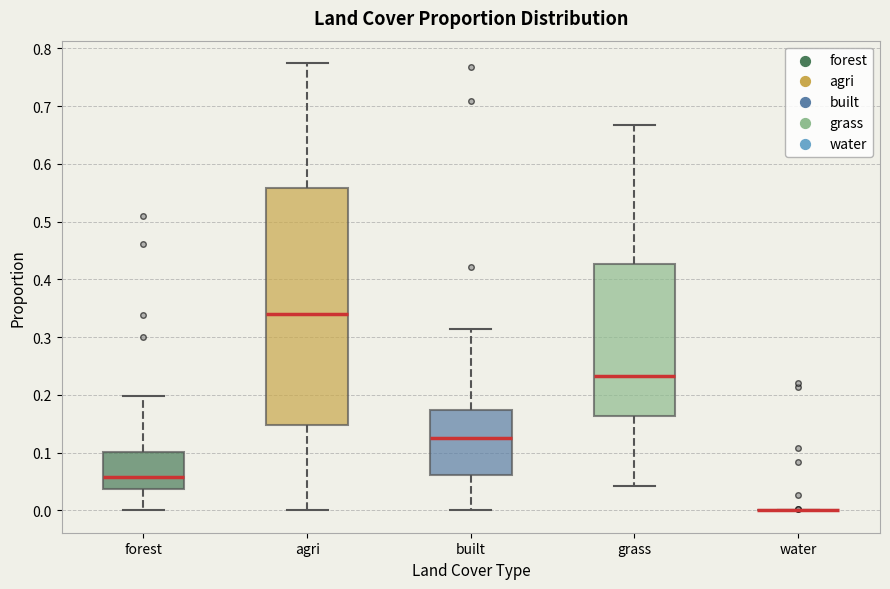

Reading left to right, transcribe this box plot: for each box, give where its median line is, the range the box spans, and where its two whiskers end, as read against the y-axis. The values are not printed on the chart, so give them approximately, as read against the axis.

forest: median 0.06, box 0.04 to 0.10, whiskers 0.00 to 0.20
agri: median 0.34, box 0.15 to 0.56, whiskers 0.00 to 0.77
built: median 0.13, box 0.06 to 0.17, whiskers 0.00 to 0.31
grass: median 0.23, box 0.16 to 0.43, whiskers 0.04 to 0.67
water: box collapsed to a line at 0.00, whiskers 0.00 to 0.00